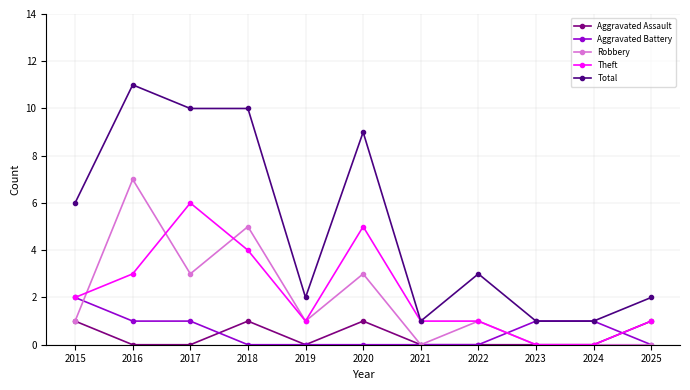

The Robbery series shows 0 at 2023. True or false?

True